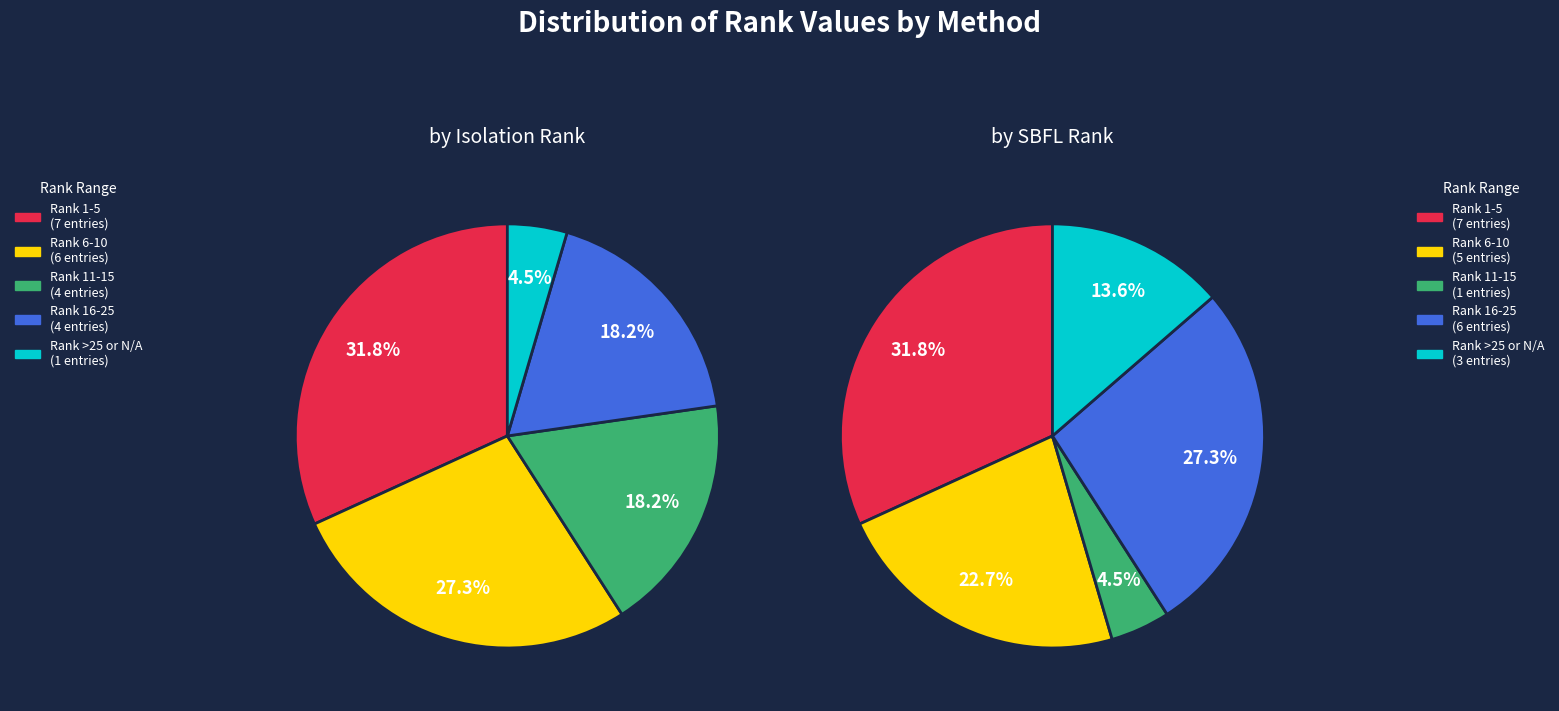

Does any single category account for the majority?

No